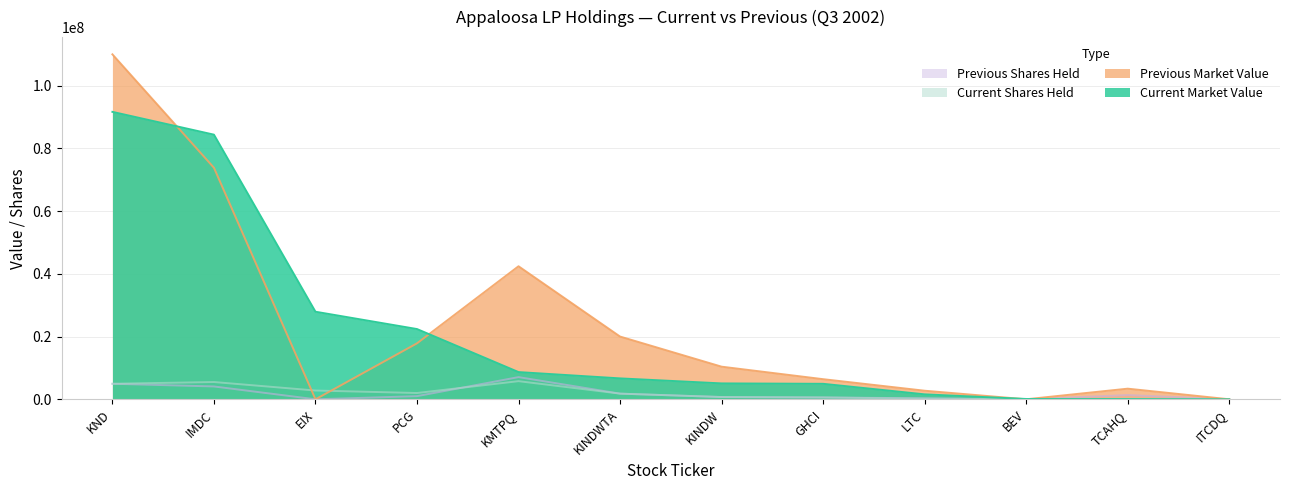

What is the value of the Previous Shares Held point at the 6th from the left?

1800996.0